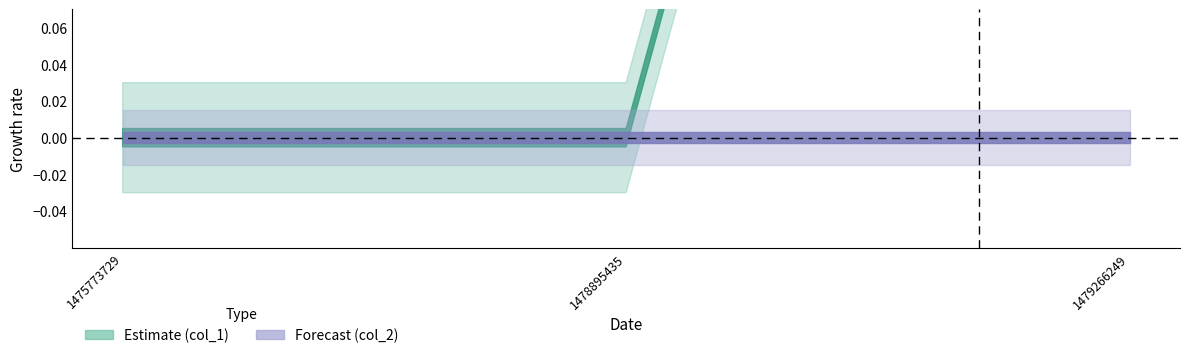

What is the value of the col_1 point at the 3rd from the left?

1